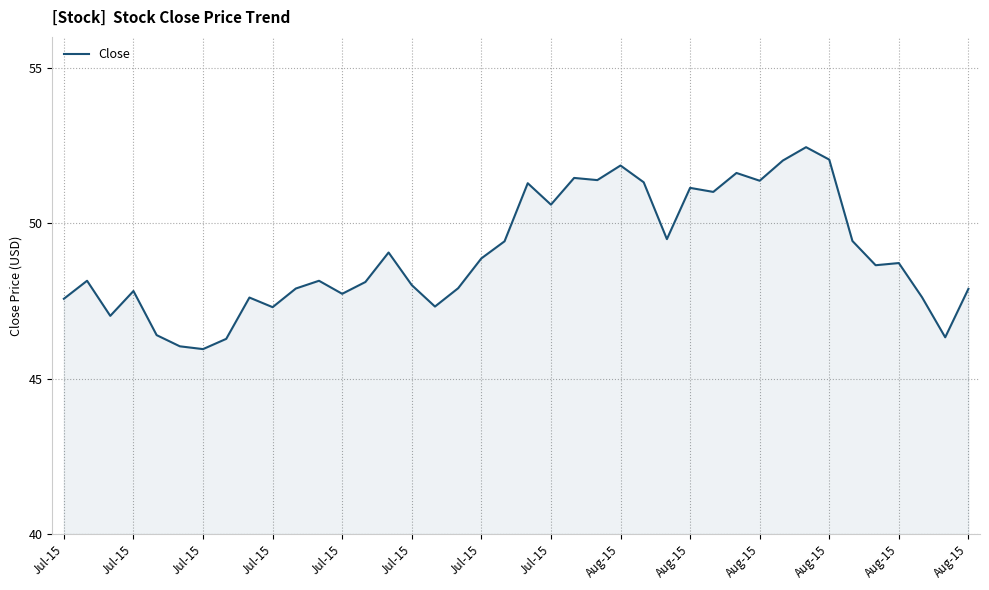

What is the difference between the maximum and minimum values?

6.5